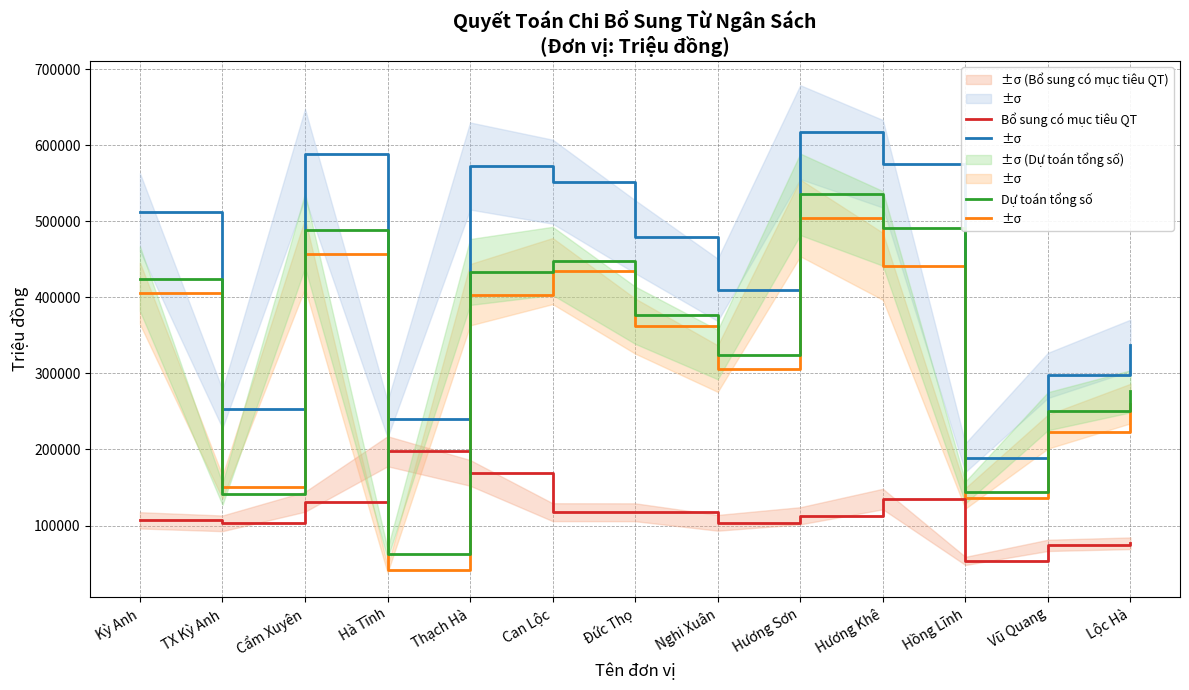

The Bổ sung cân đối QT series shows 405244.6 at Kỳ Anh. True or false?

True